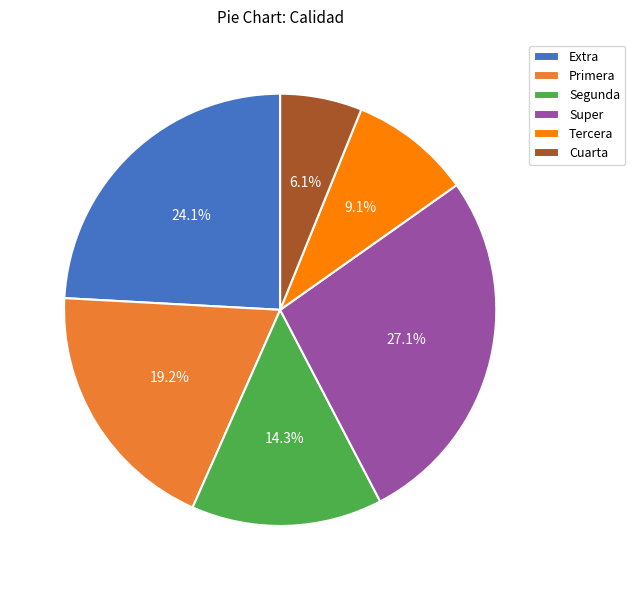

How many slices are in this pie chart?

6